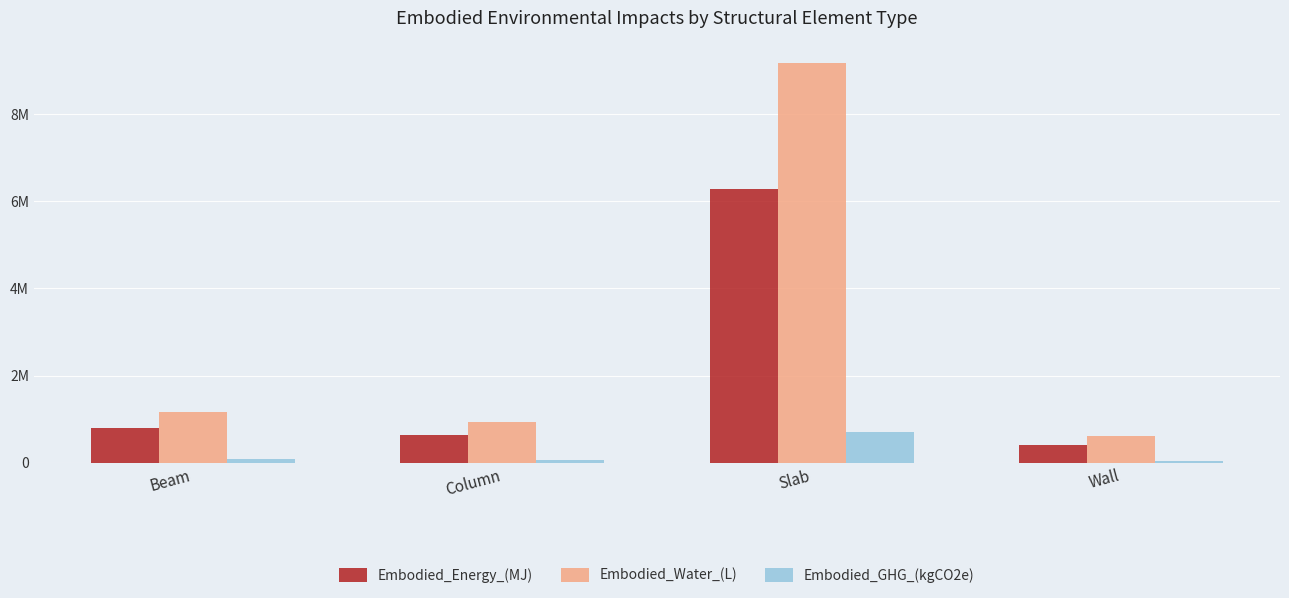

Between Slab and Column, which is larger?

Slab